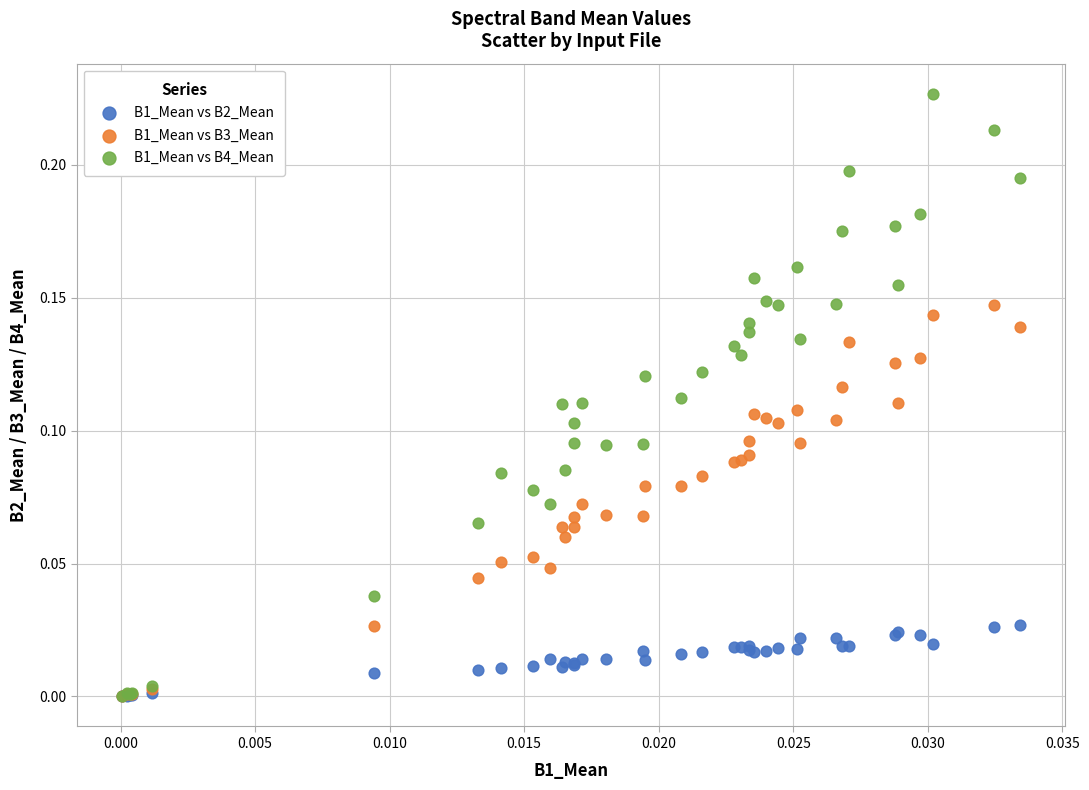

What are all the series names shown in the legend?

B1_Mean vs B2_Mean, B1_Mean vs B3_Mean, B1_Mean vs B4_Mean